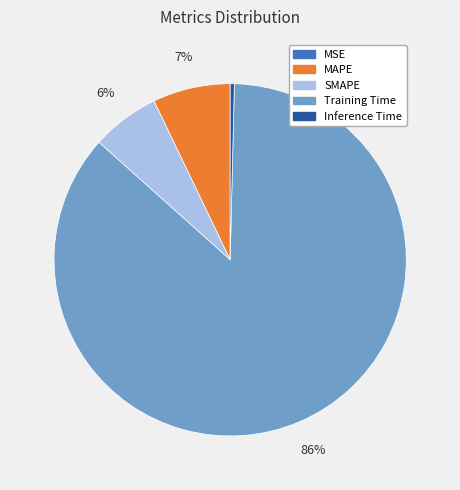

What is the largest slice in the pie chart?

Training Time